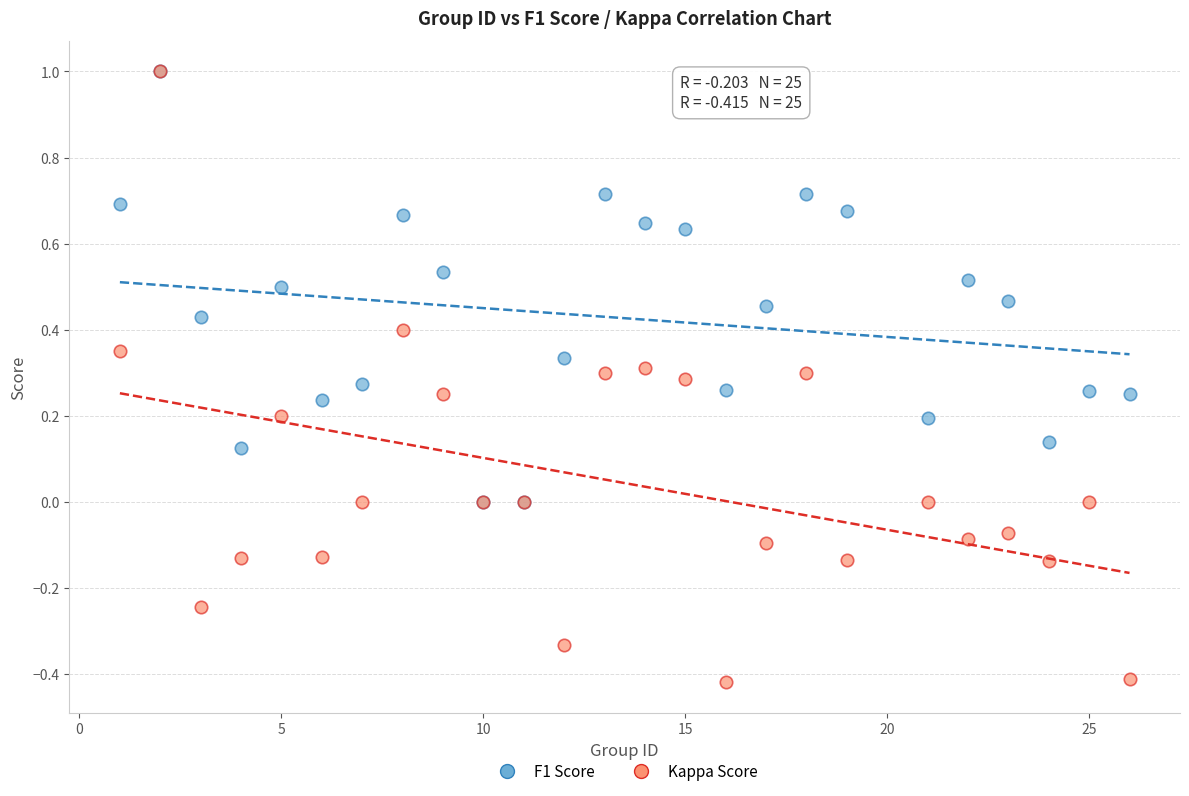

Which series has the largest Y range (max minus min)?

Kappa Score